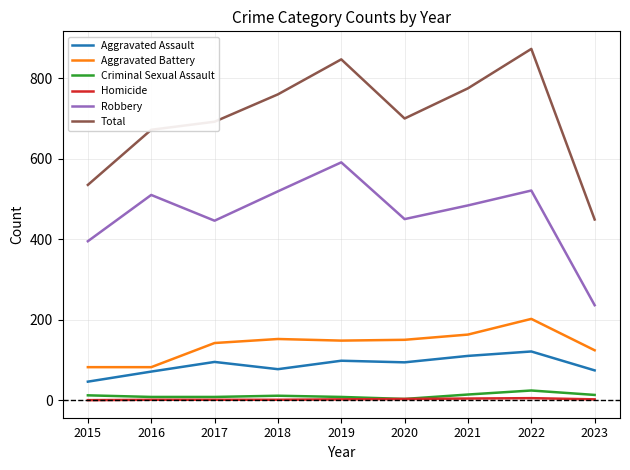

How many lines are shown in the chart?

6